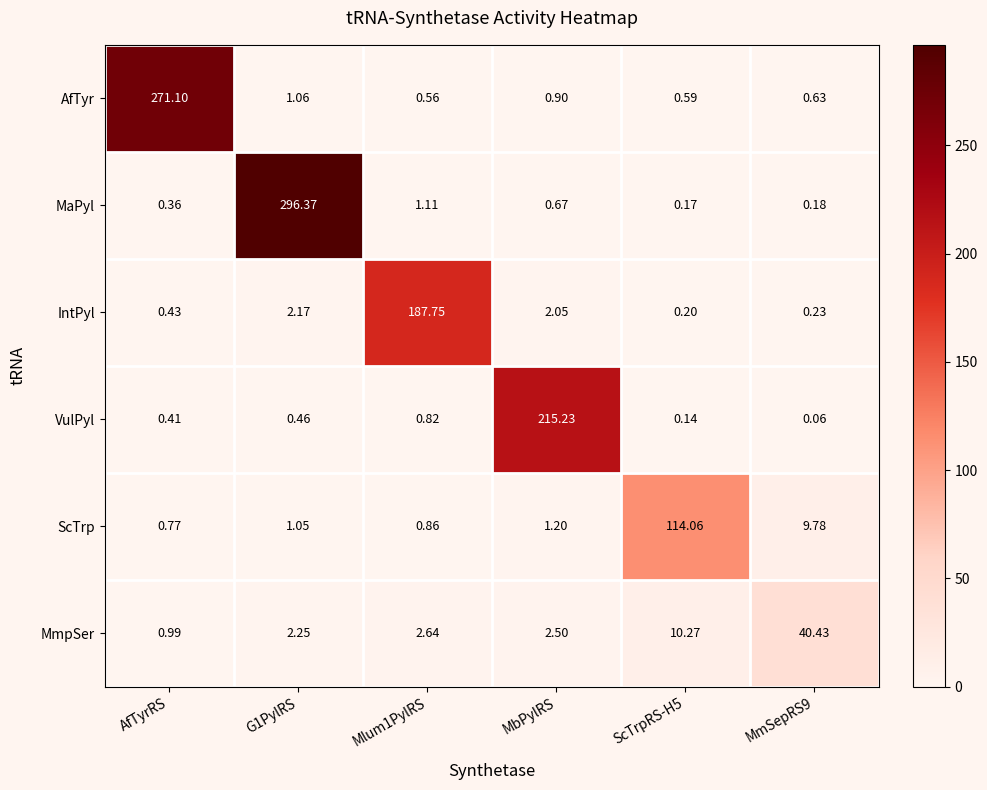

Which series has the largest total across all categories?

MaPyl